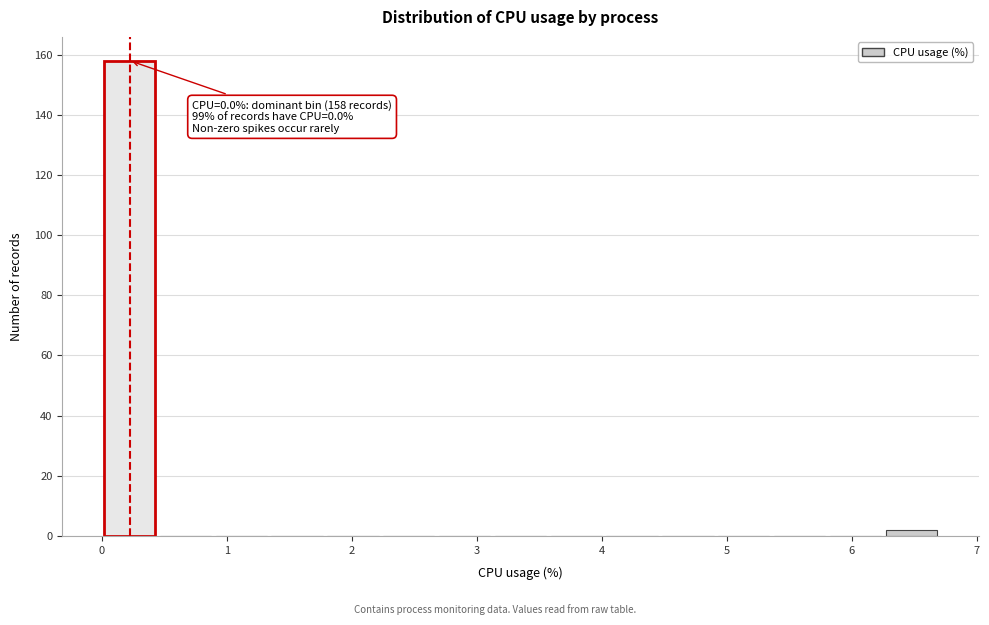

Over which range of the x-axis is the bar tallest?

0.0 to 0.4